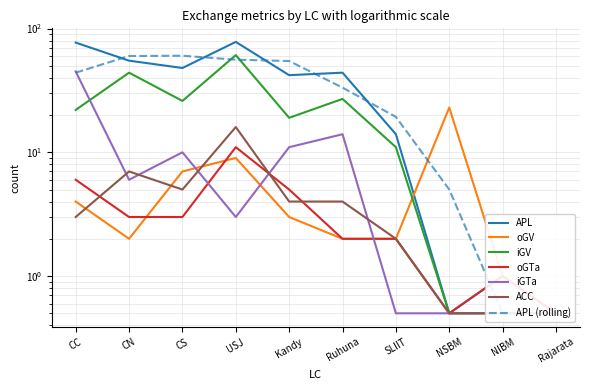

Rank the series at Ruhuna from highest to lowest value.

APL, iGV, iGTa, ACC, oGV, oGTa